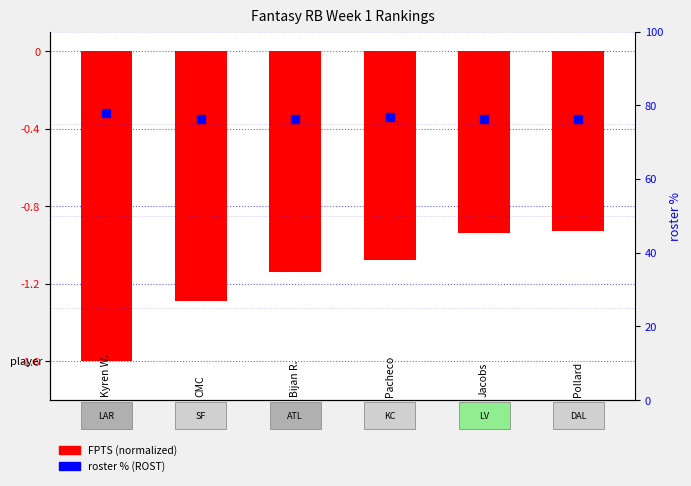

What is the difference between the maximum and second lowest values?

0.4